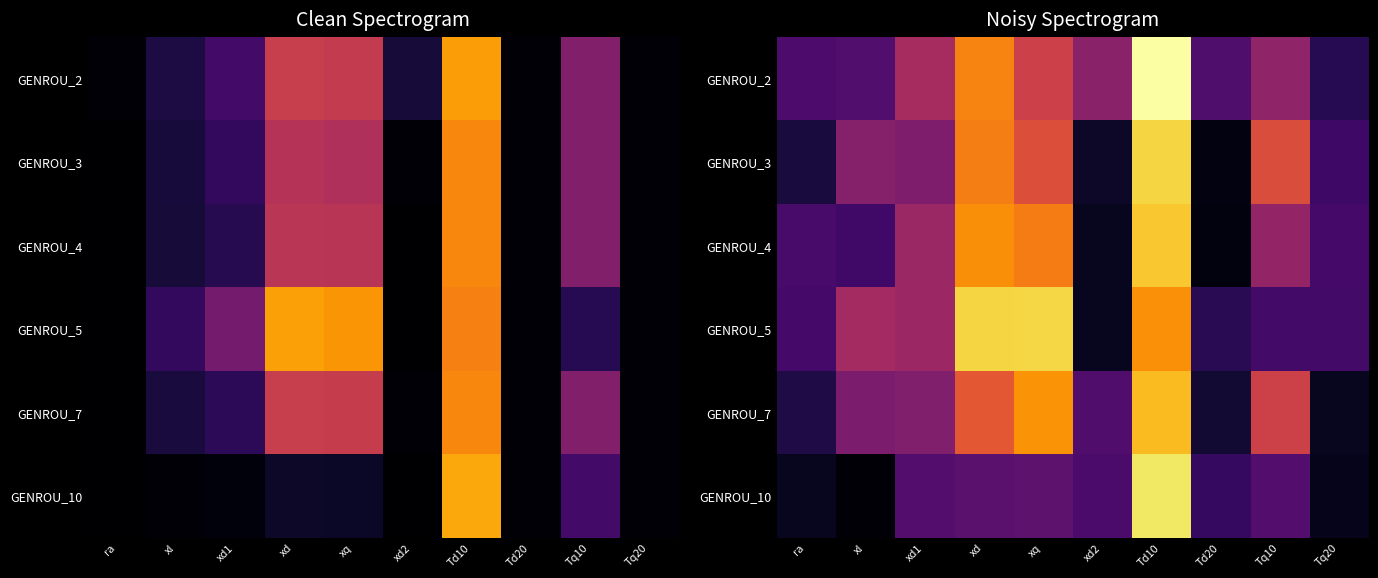

Is it true that GENROU_10 equals 0.6 at xd1?

True